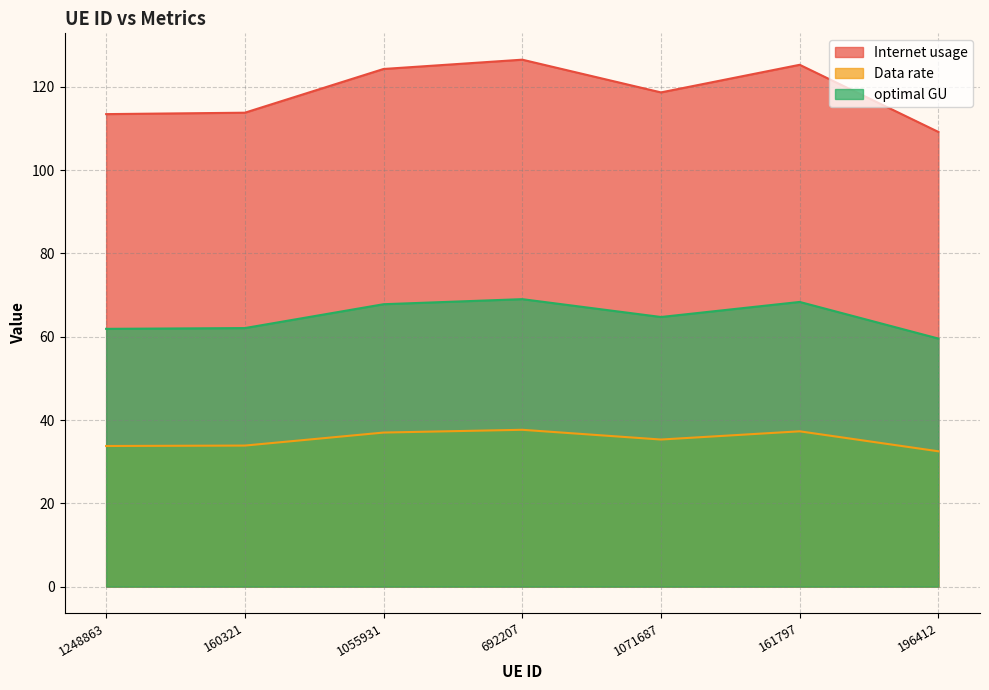

What is the highest value of the Internet usage series?

126.5